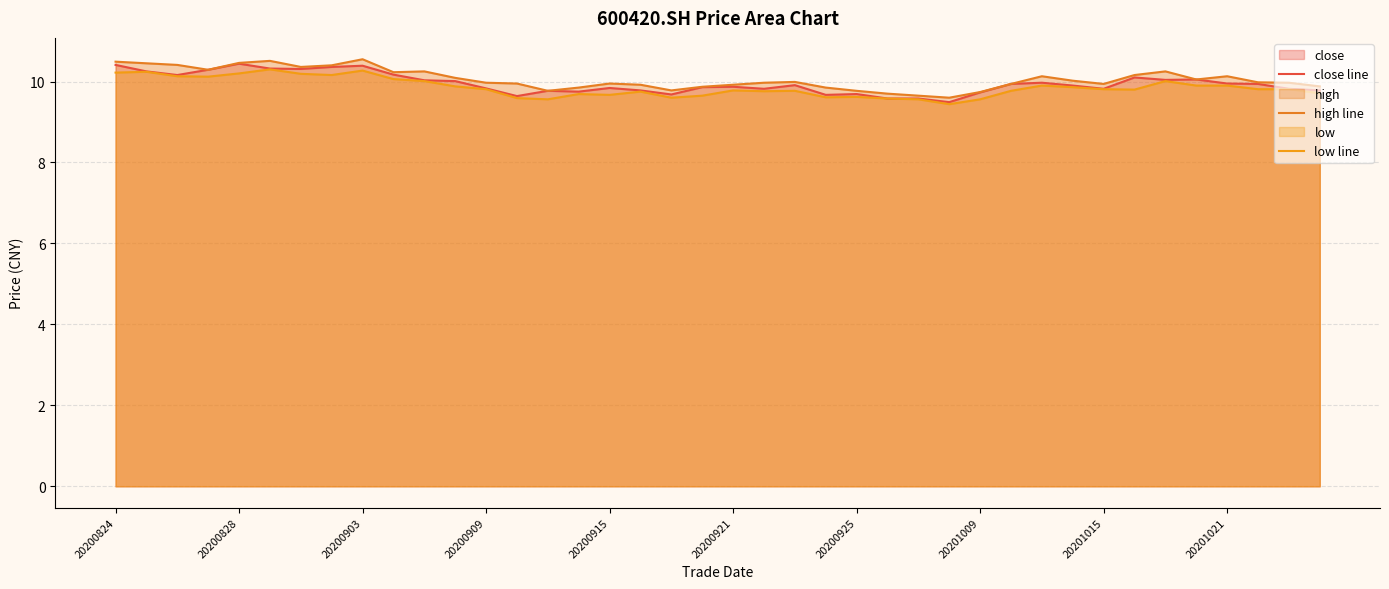

Which series has the largest total across all categories?

high line